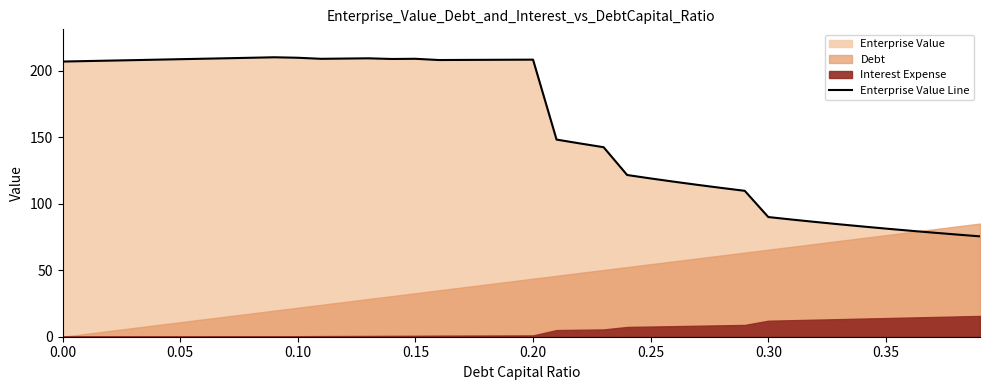

What is the difference between the second highest and minimum values?

134.4